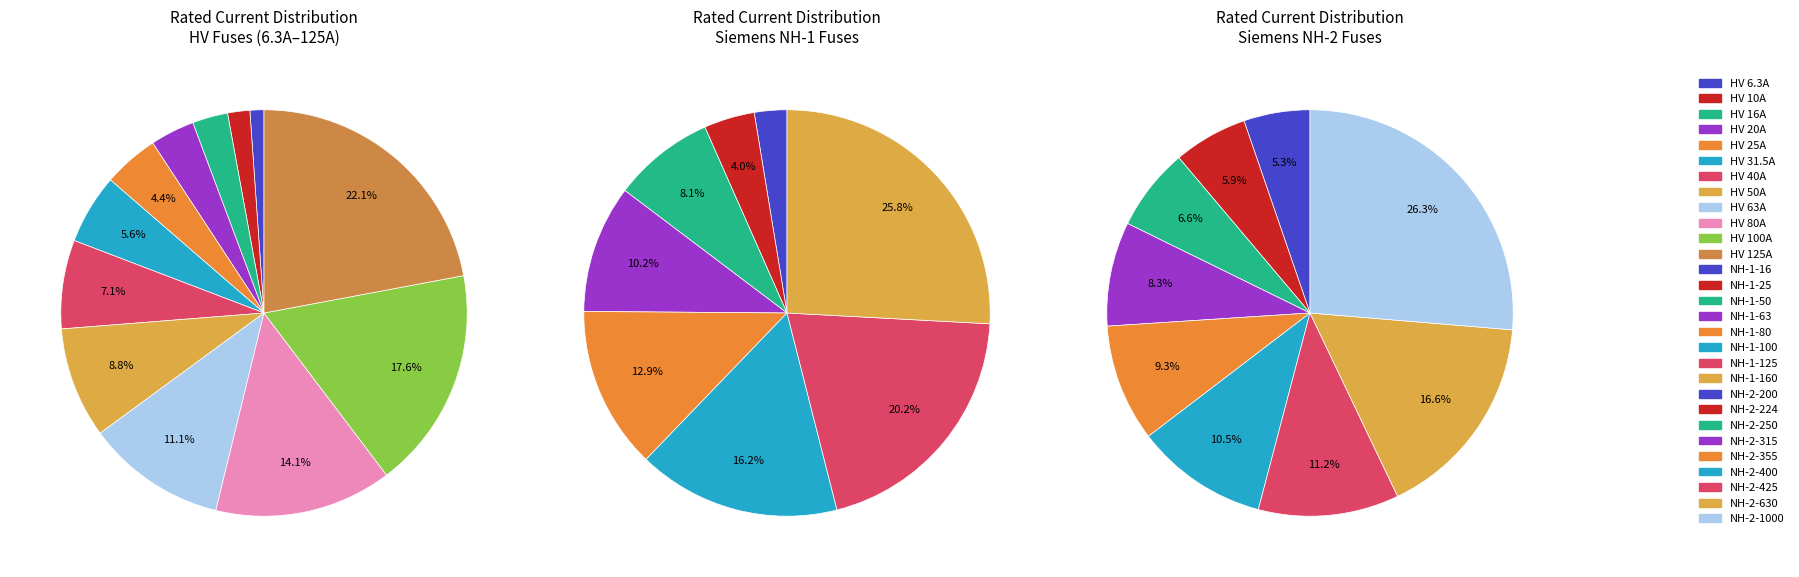

Combined, do HV 125A and HV 10A account for over 50%?

No